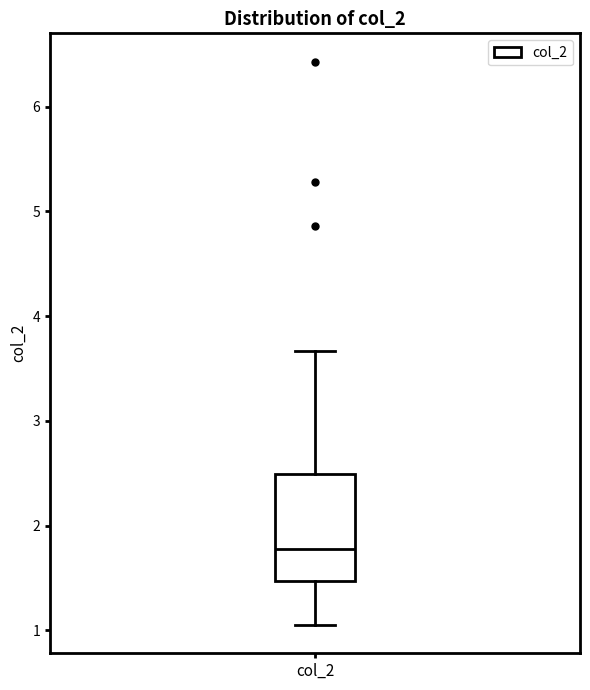

Transcribe this box plot: give where the median line is, the range the box spans, and where the two whiskers end, as read against the y-axis. The values are not printed on the chart, so give them approximately, as read against the axis.

median 1.8, box 1.5 to 2.5, whiskers 1.0 to 3.7